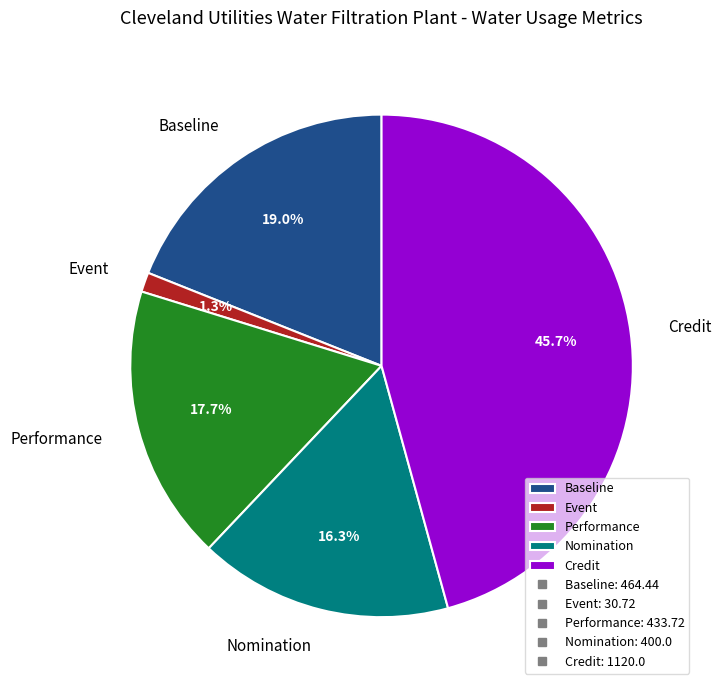

To the nearest percent, what percentage of the pie is Credit?

46%